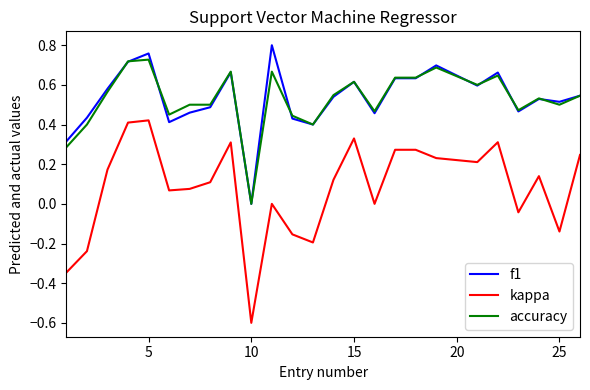

True or false: f1 and accuracy cross at least once.

True